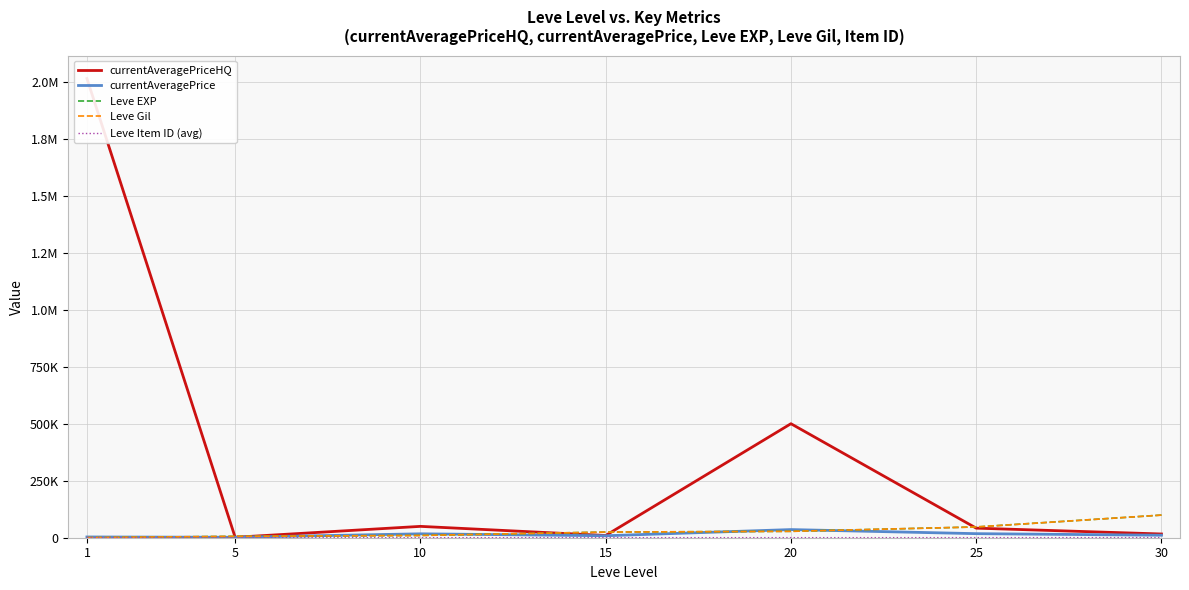

Which series has the largest total across all categories?

currentAveragePriceHQ